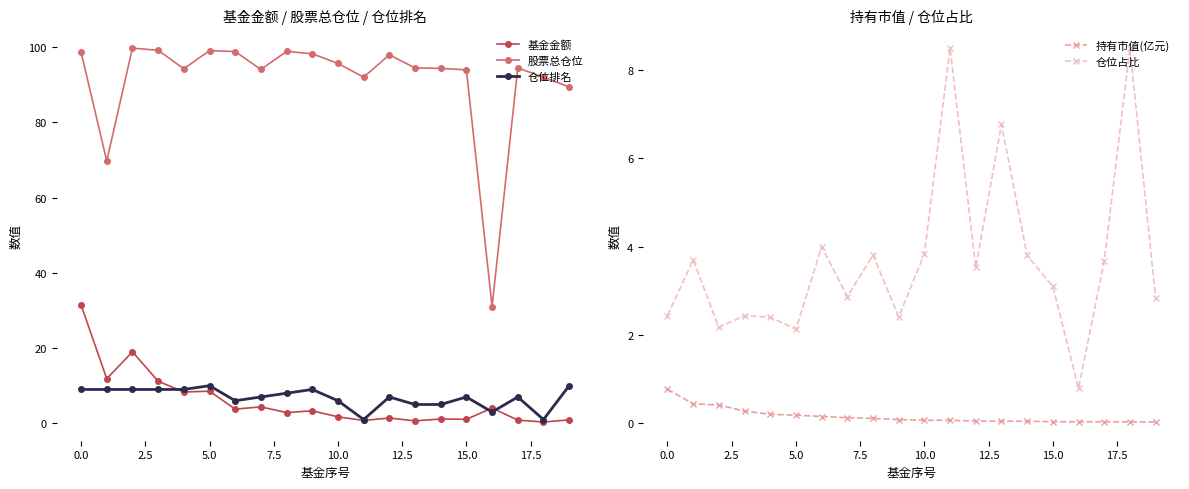

What is the maximum value for 持有市值(亿元)?

0.8